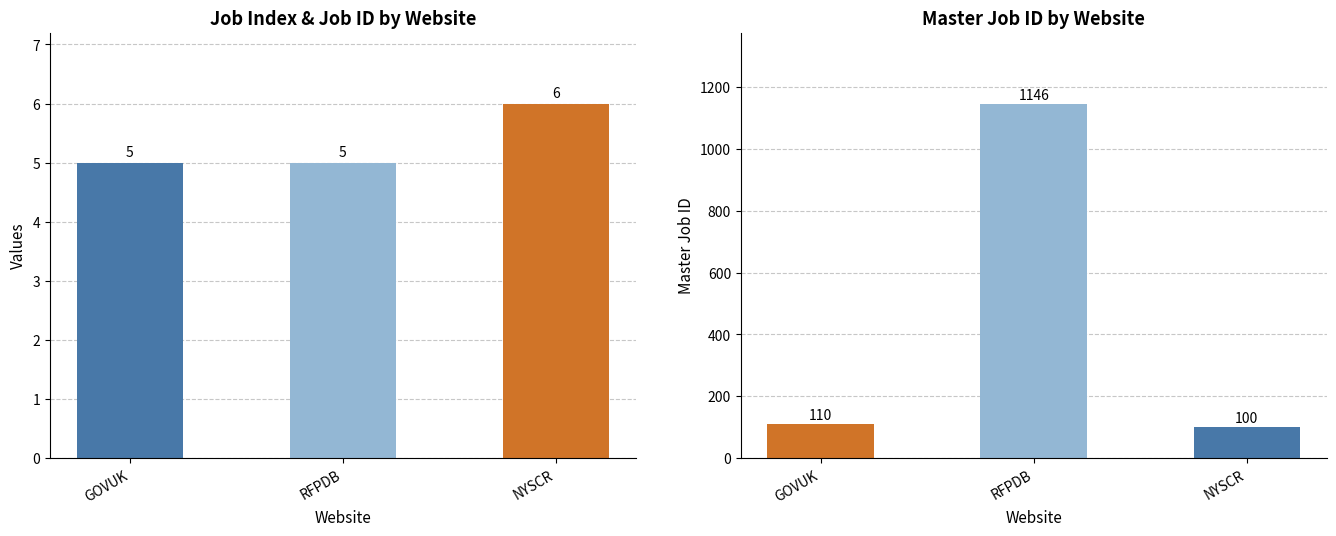

What is the label of the 1st bar from the right?

NYSCR